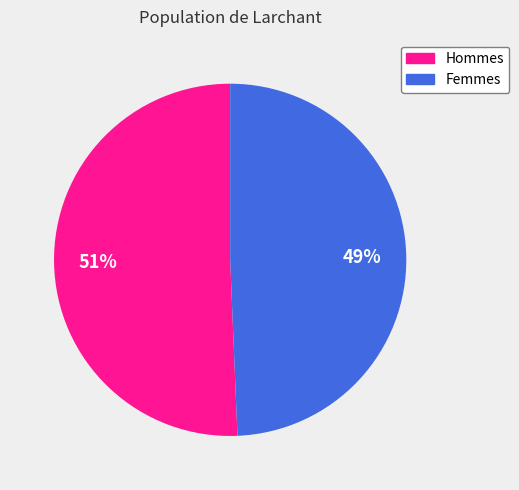

To the nearest percent, what is the average slice percentage?

50%